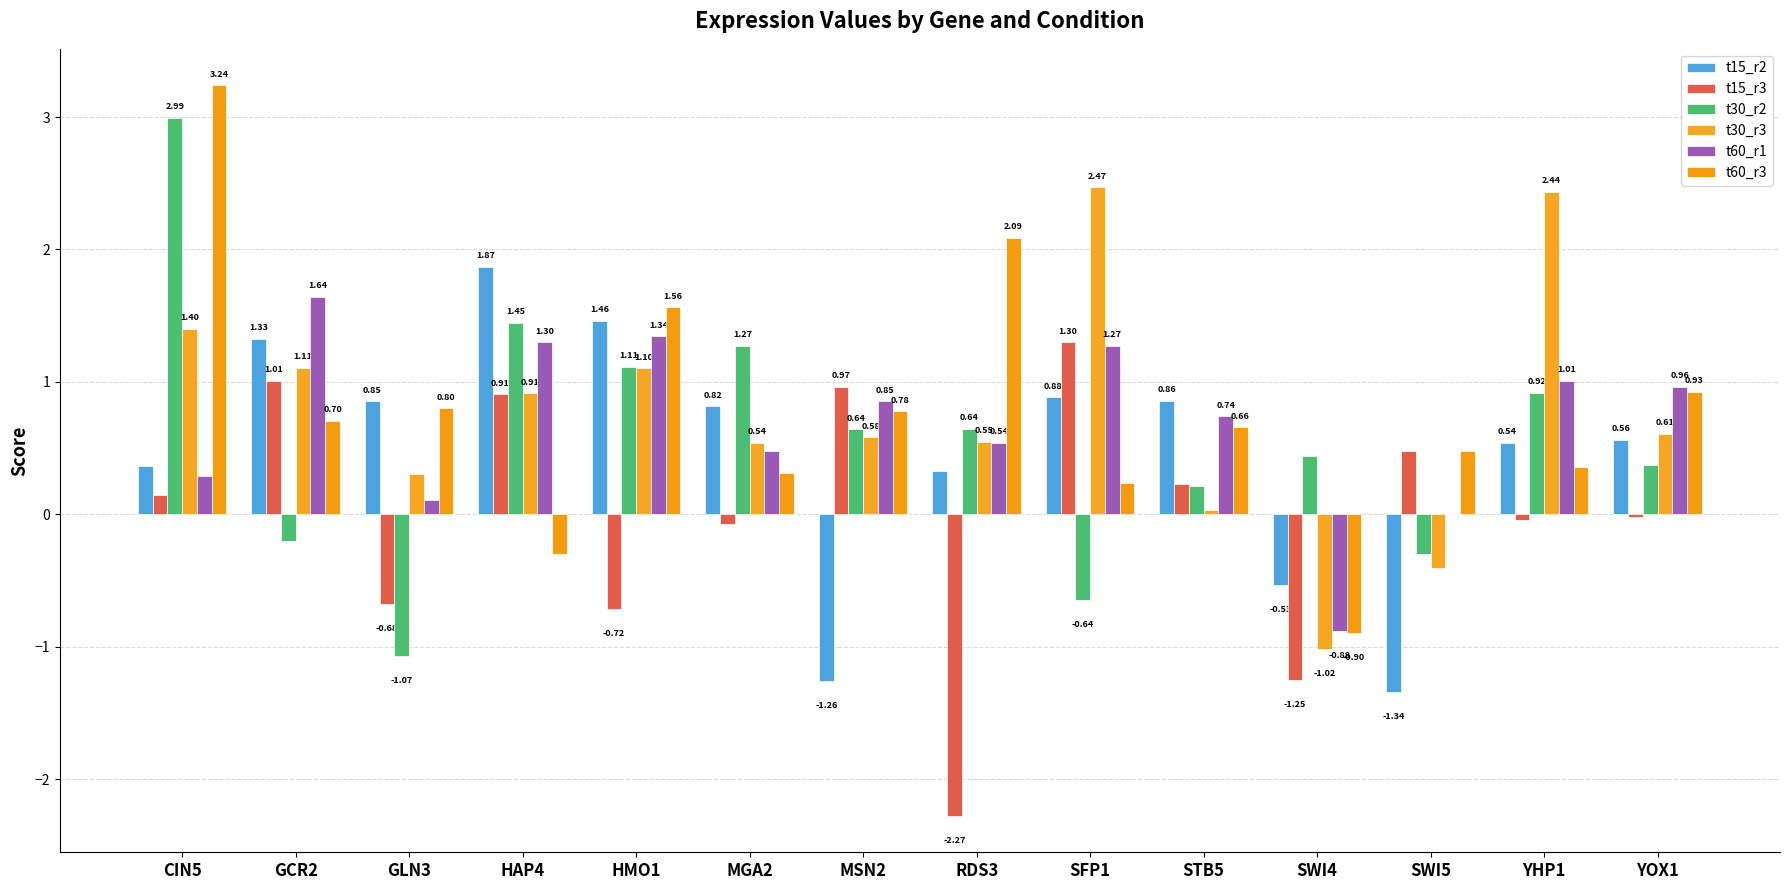

How many distinct data groups are displayed?

6